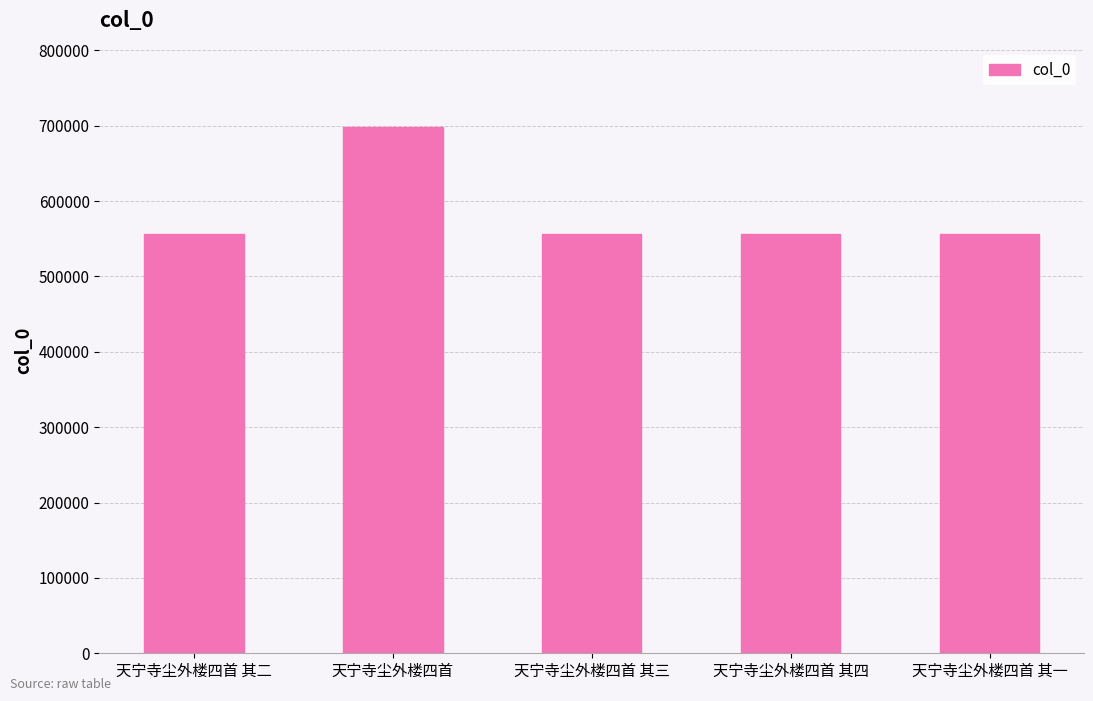

What is the sum of all values?

2923707